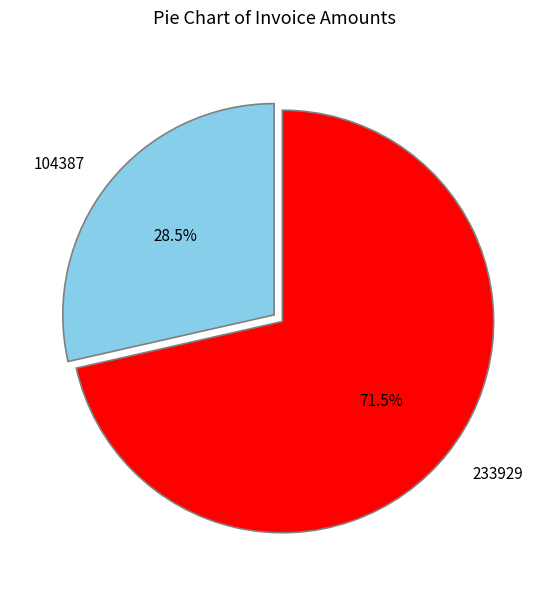

What is the majority slice?

233929